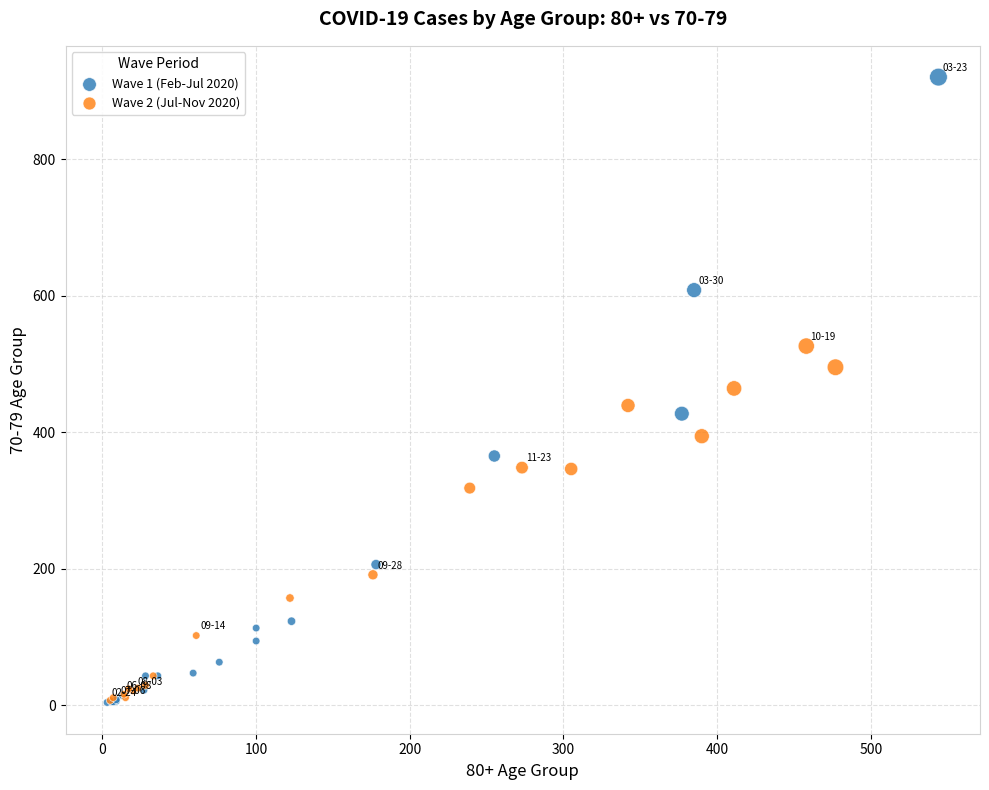

Which series contains the highest Y value?

Wave 1 (Feb-Jul 2020)